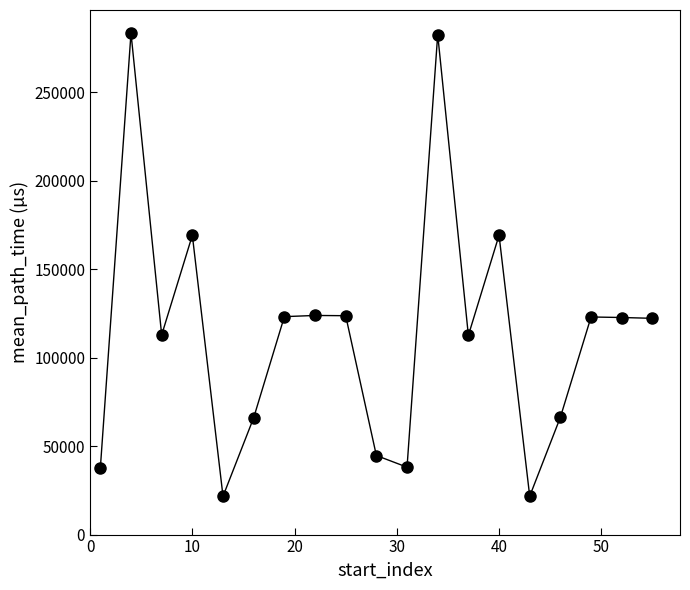

What is the value of the 8th point from the left?

123827.4